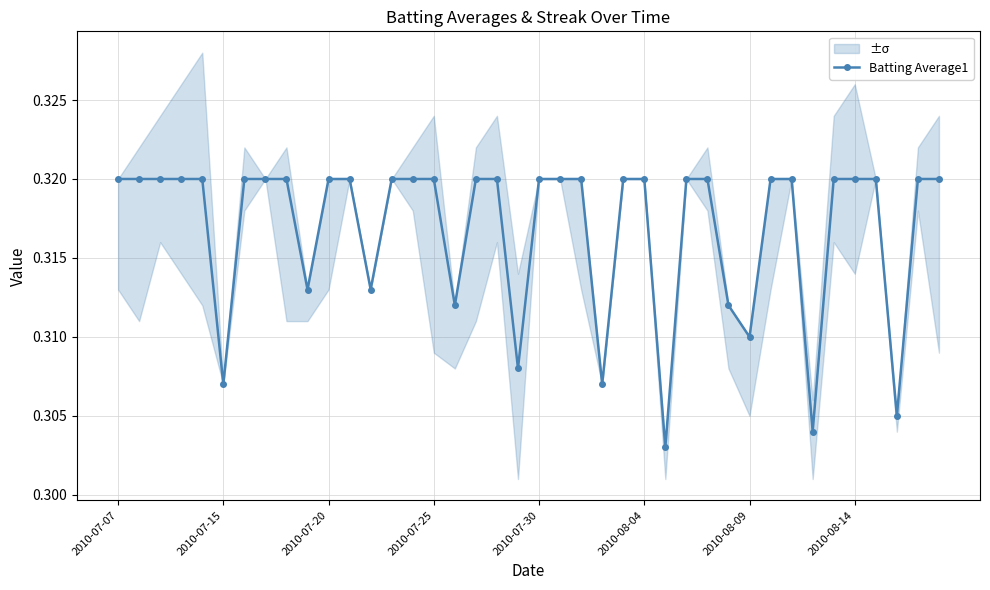

How many Batting Average1 values are between 0 and 1?

40